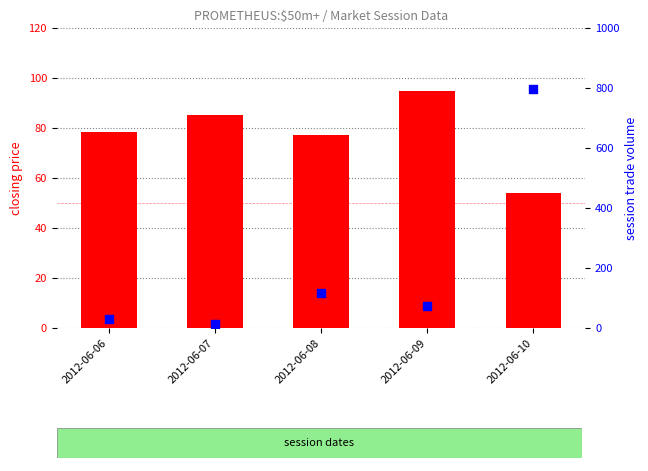

Which series contains the lowest Y value?

session trade volume